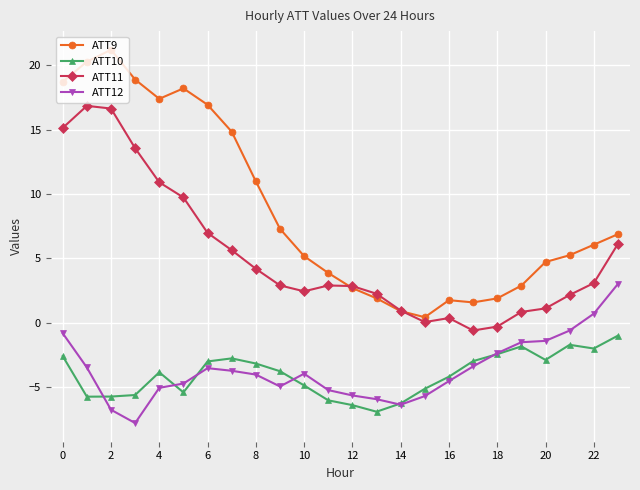

Which series has the largest total across all categories?

ATT9